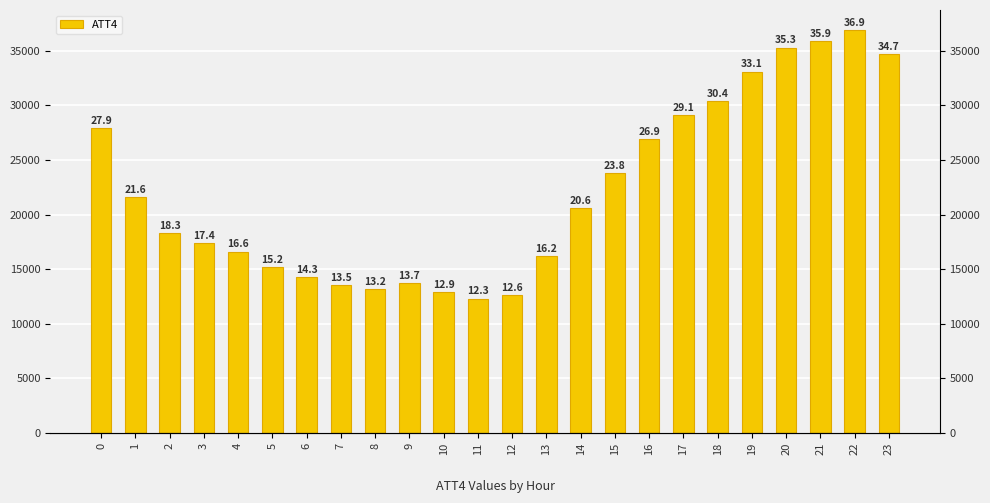

Is it true that the value at 16 is 26900?

True